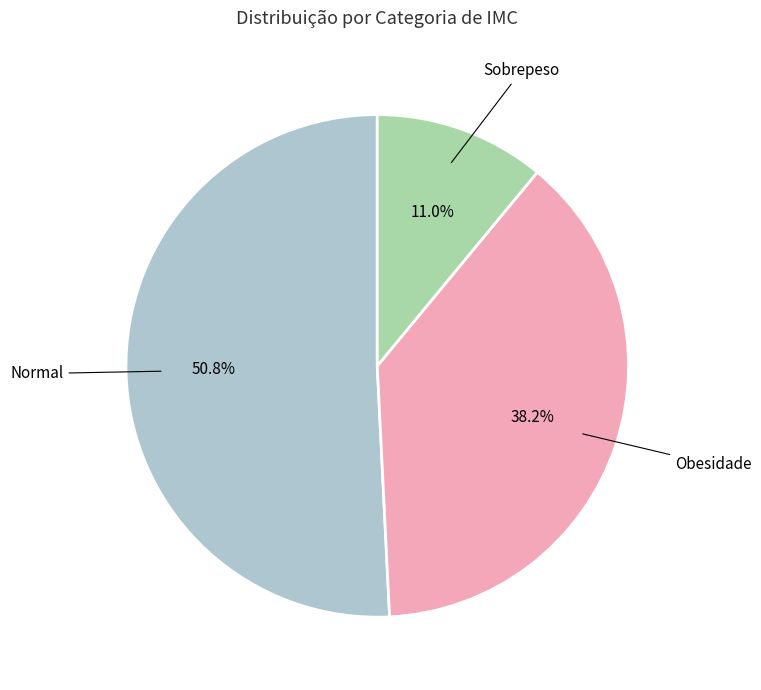

How many slices are in this pie chart?

3